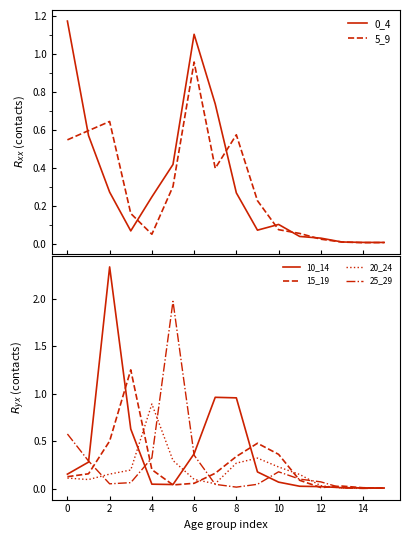

Is it true that 20_24 equals 0.5 at 8?

False